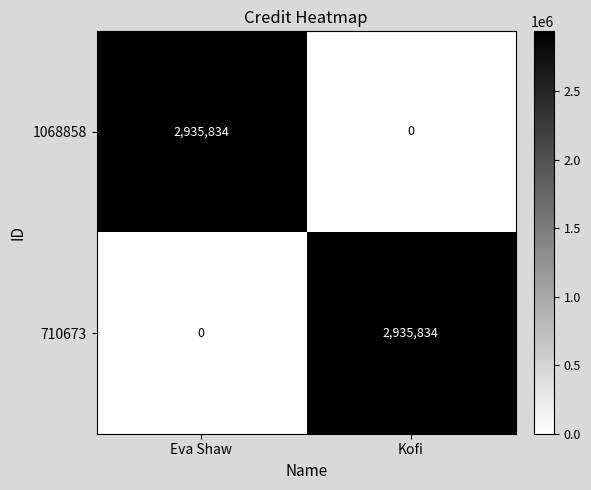

Read the 1068858 value at Eva Shaw, to the nearest 100.

2935800